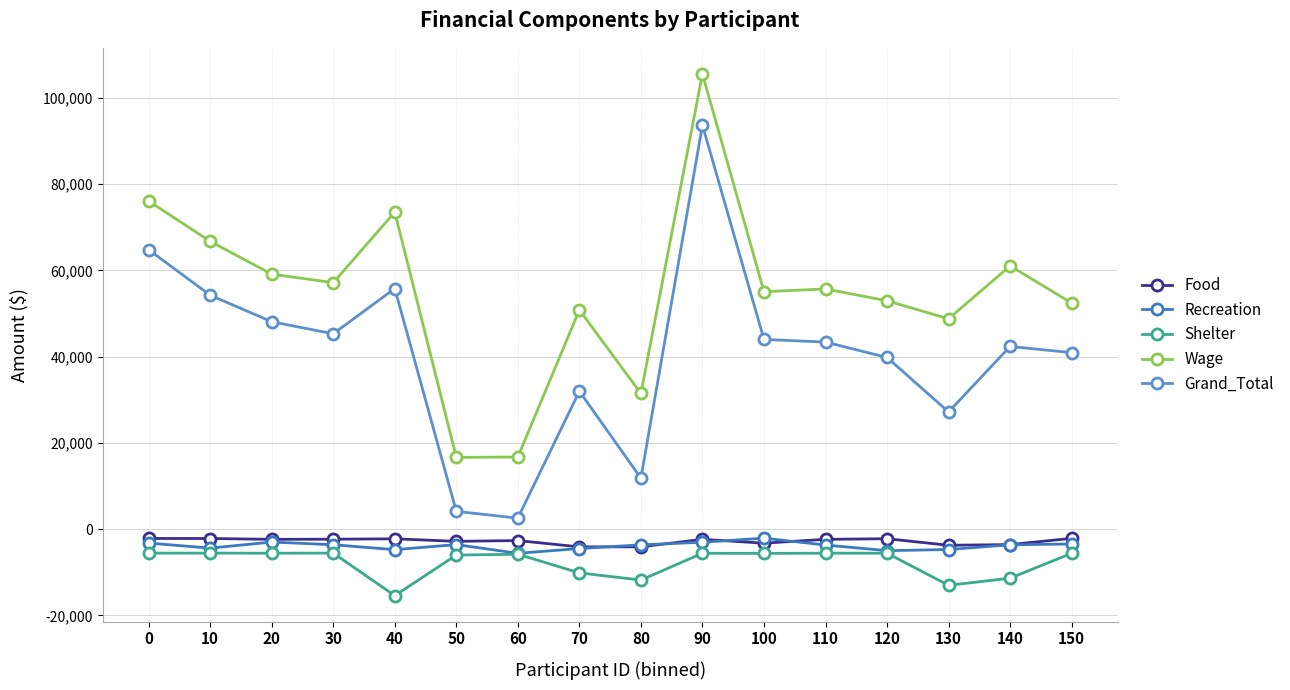

The value of Grand_Total at 80 is 11823.2. True or false?

True